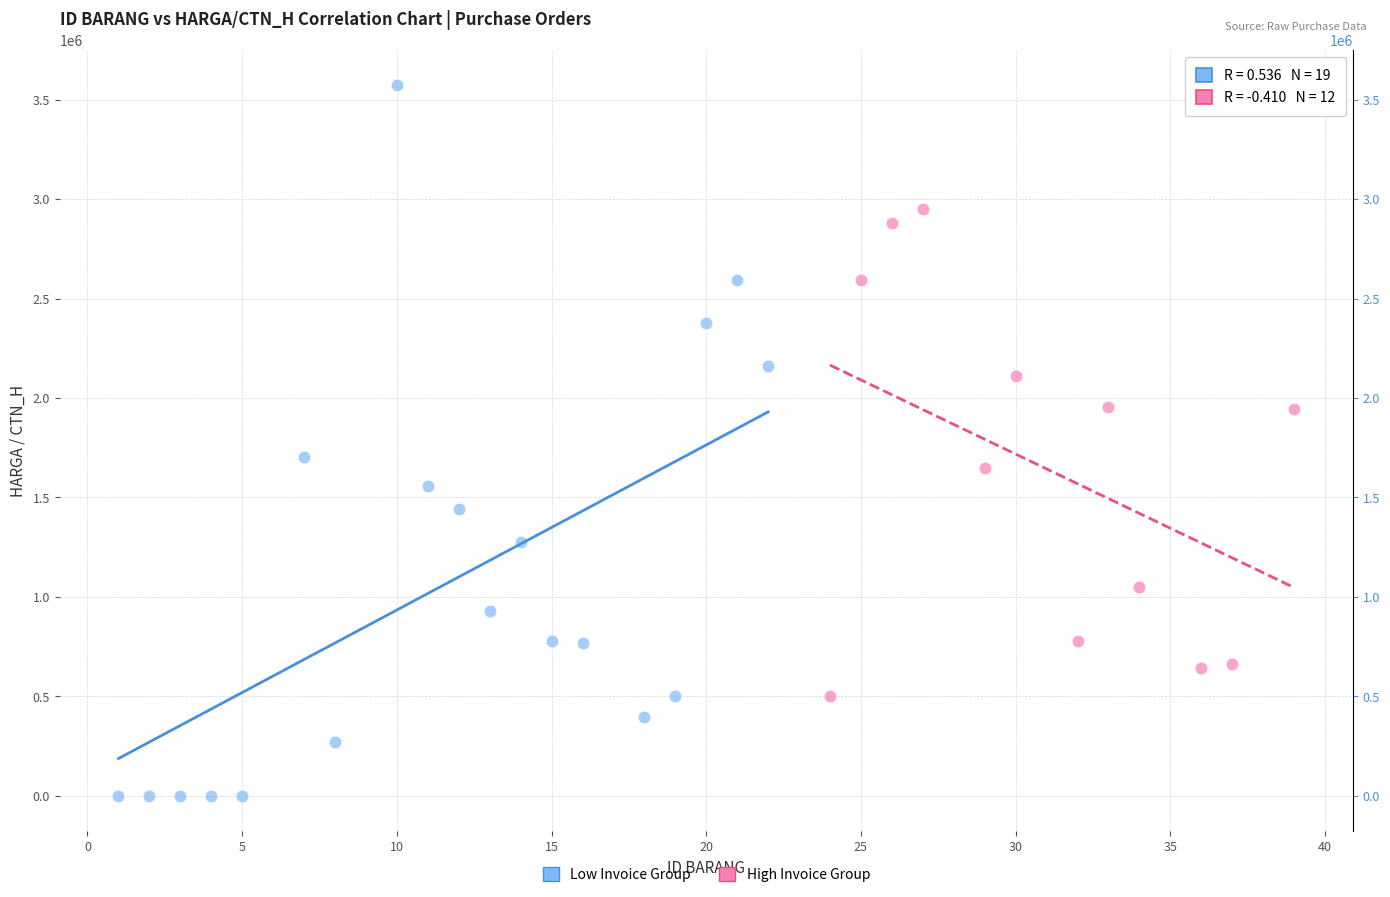

Which series contains the lowest Y value?

Low Invoice Group